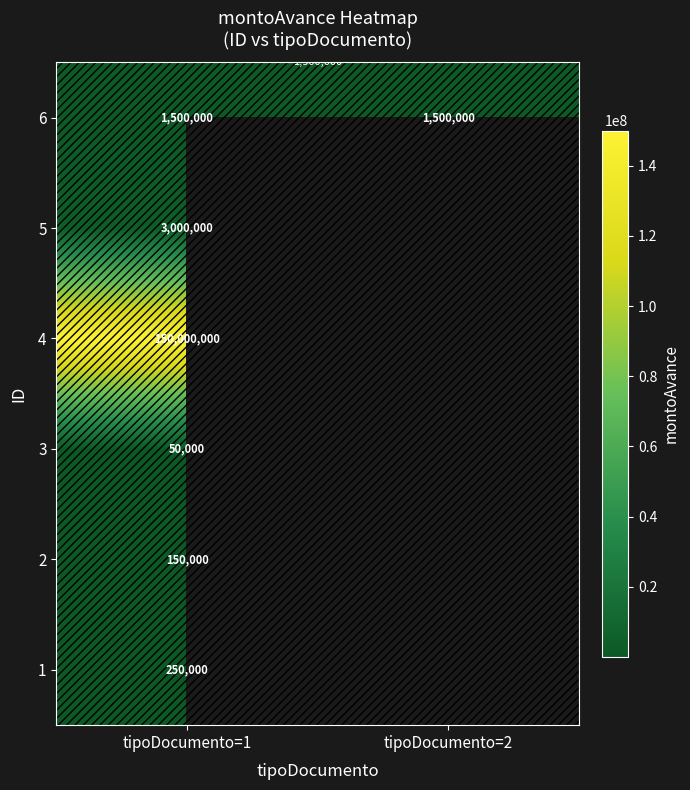

At which category is the sum across all series the highest?

tipoDocumento=1